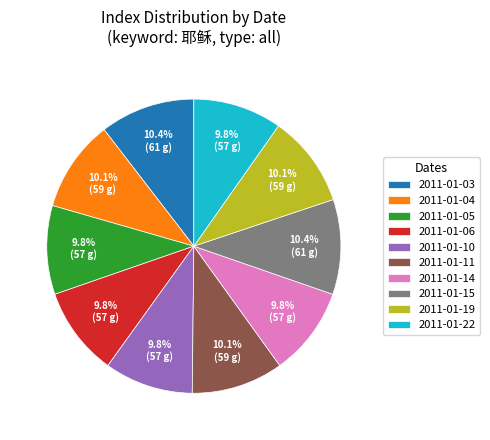

Approximately how many times larger is the value at 2011-01-14 compared to 2011-01-11?

1.0